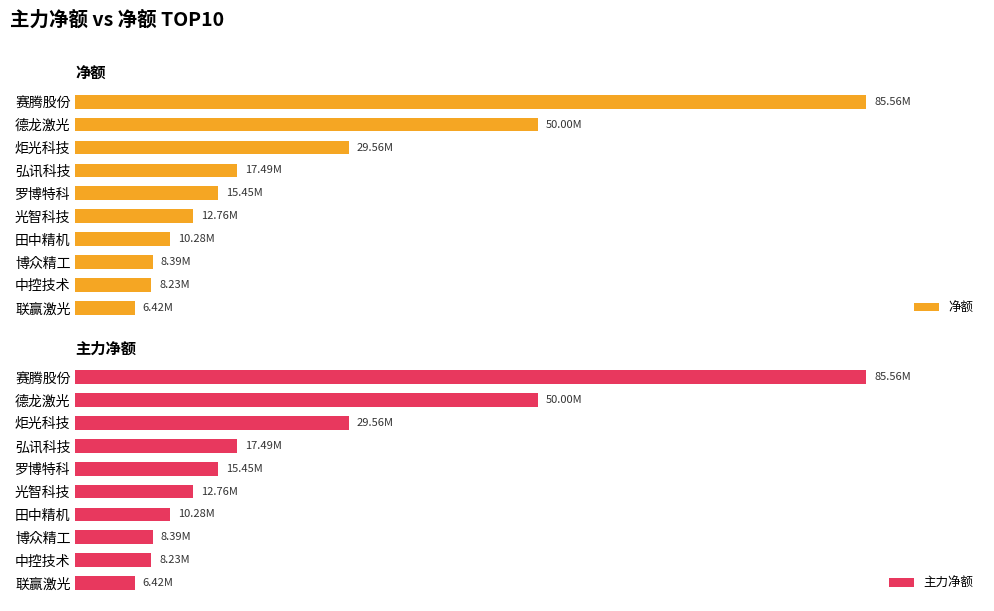

How many data points in 主力净额 are less than 15448910?

5